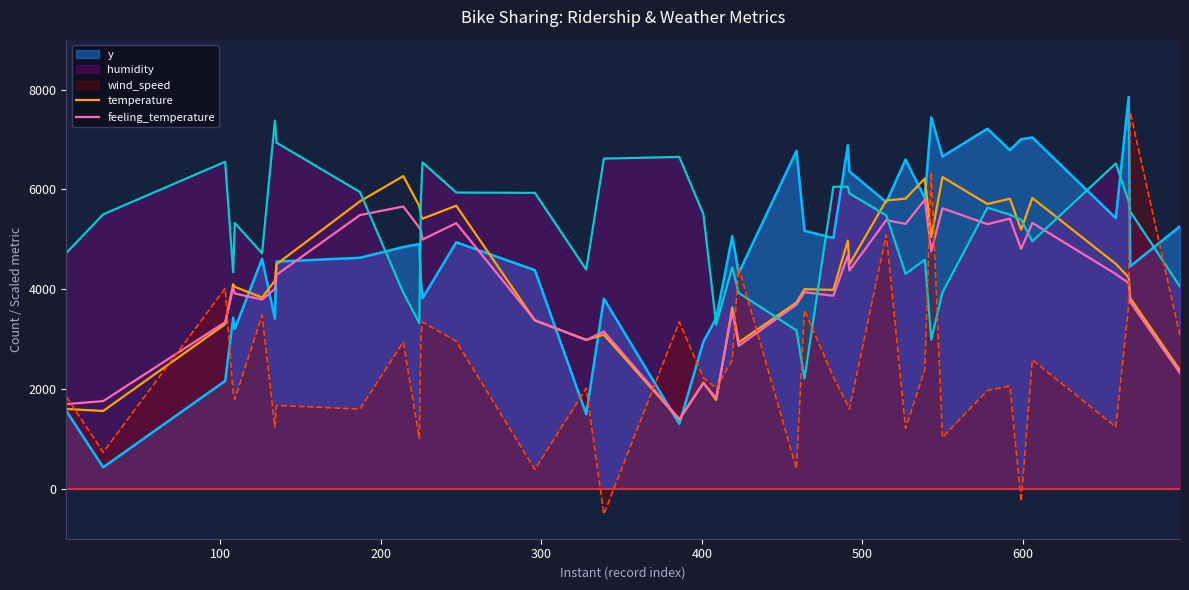

True or false: humidity and y intersect in this chart.

True